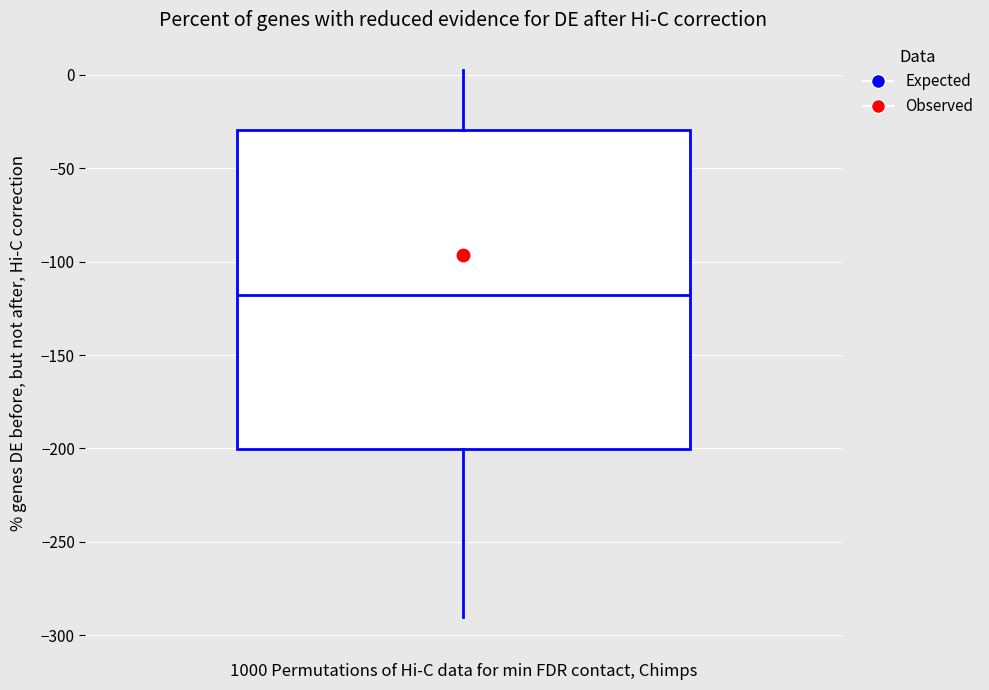

Transcribe this box plot: give where the median line is, the range the box spans, and where the two whiskers end, as read against the y-axis. The values are not printed on the chart, so give them approximately, as read against the axis.

median -120, box -200 to -30, whiskers -290 to 5